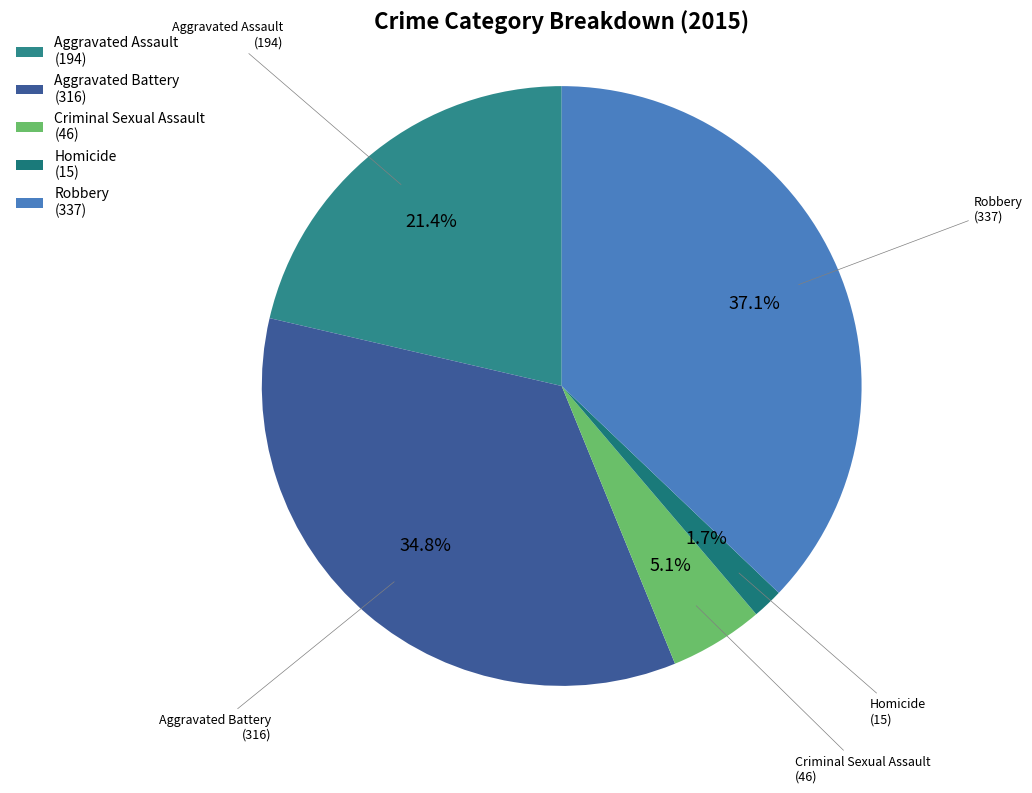

Is Aggravated Battery the majority of the pie?

No